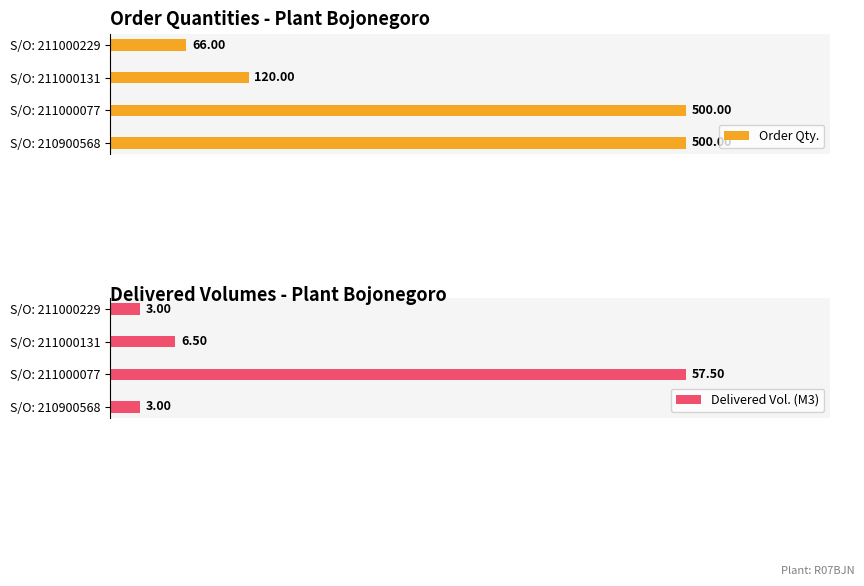

What is the minimum value for Delivered Vol. (M3)?

3.0